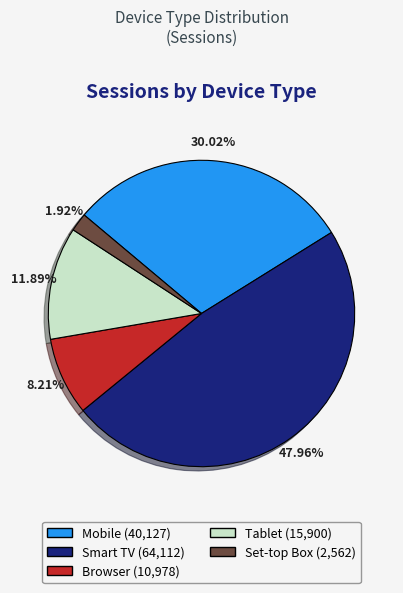

Is Tablet the majority of the pie?

No